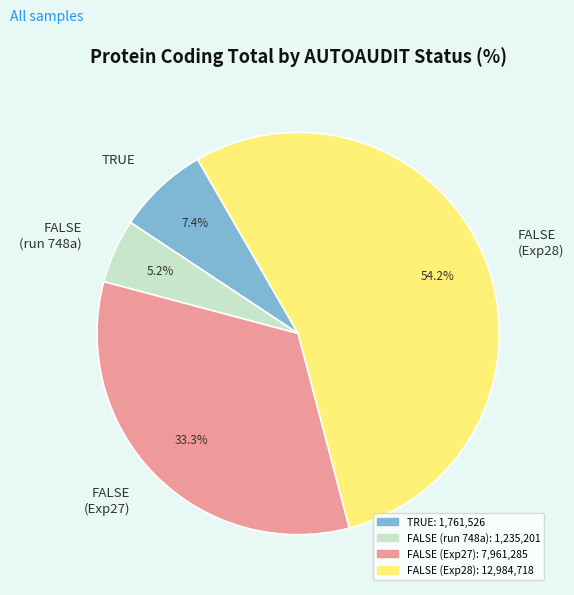

Rank the categories by value from highest to lowest.

FALSE (Exp28), FALSE (Exp27), TRUE, FALSE (run 748a)